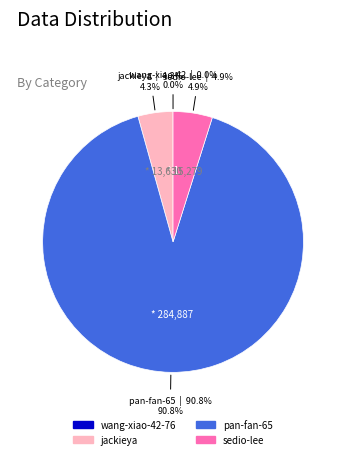

Is there any slice that represents more than half of the pie?

Yes